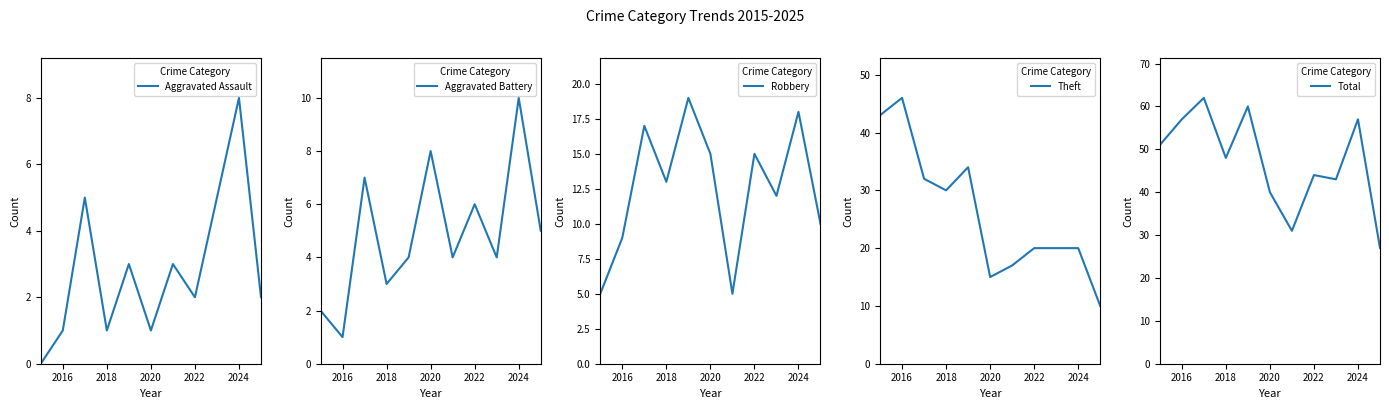

How many values in the Total series exceed 48?

5